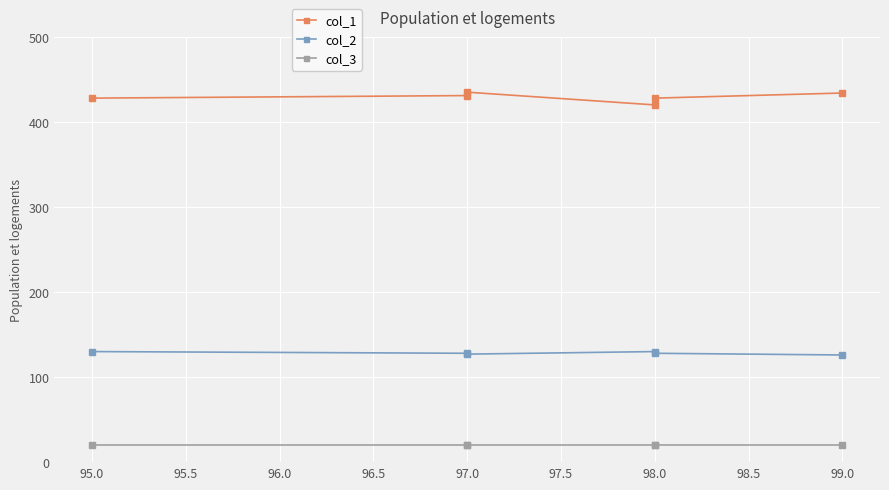

Reading right to left, extract all data points from this chart.

col_1: 434	428	420	435	431	428
col_2: 126	128	130	127	128	130
col_3: 20	20	20	20	20	20